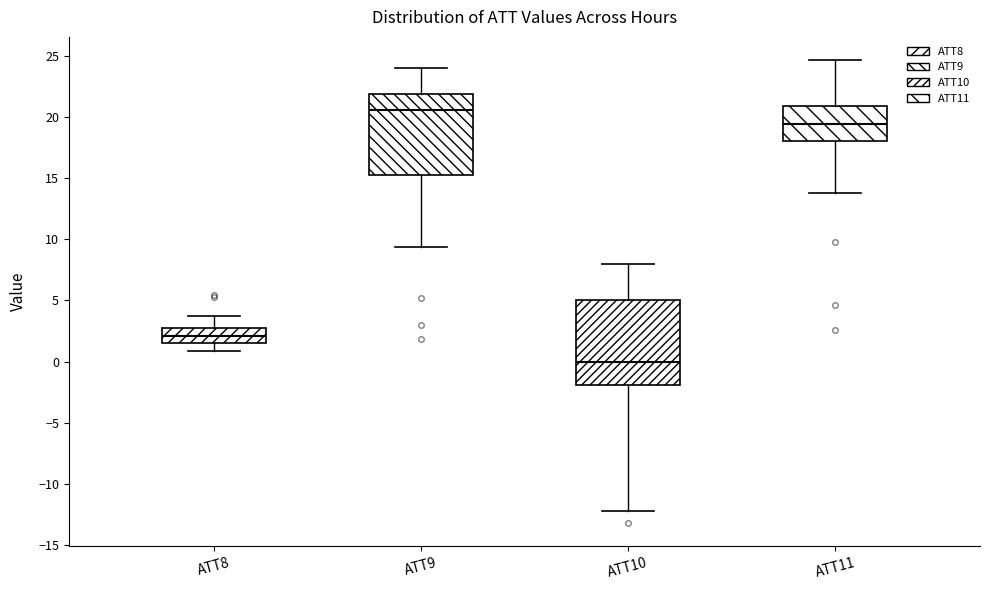

Reading left to right, read every box against the y-axis: the position of its median line, the range the box covers, and the ends of its whiskers. The values are not printed on the chart, so give them approximately, as read against the axis.

ATT8: median 2.0, box 1.5 to 3.0, whiskers 1.0 to 3.5
ATT9: median 20.5, box 15.0 to 22.0, whiskers 9.5 to 24.0
ATT10: median 0.0, box -2.0 to 5.0, whiskers -12.0 to 8.0
ATT11: median 19.5, box 18.0 to 21.0, whiskers 13.5 to 24.5